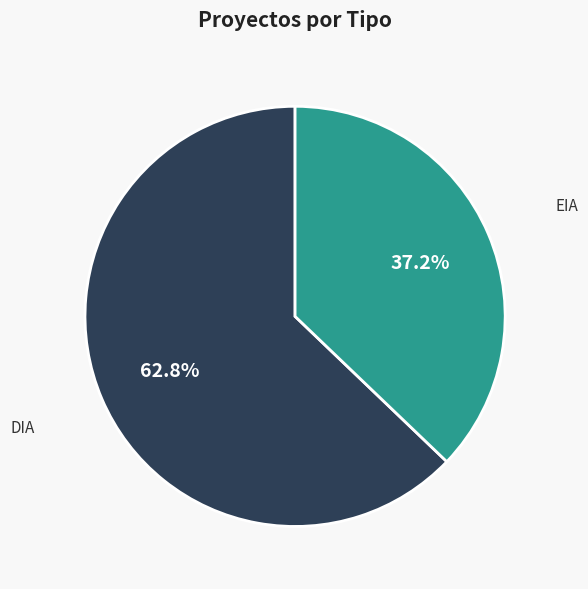

Does any single category account for the majority?

Yes